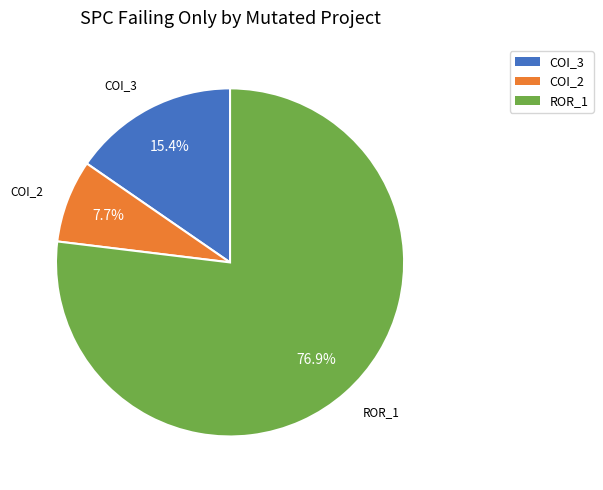

Which category accounts for the majority?

ROR_1